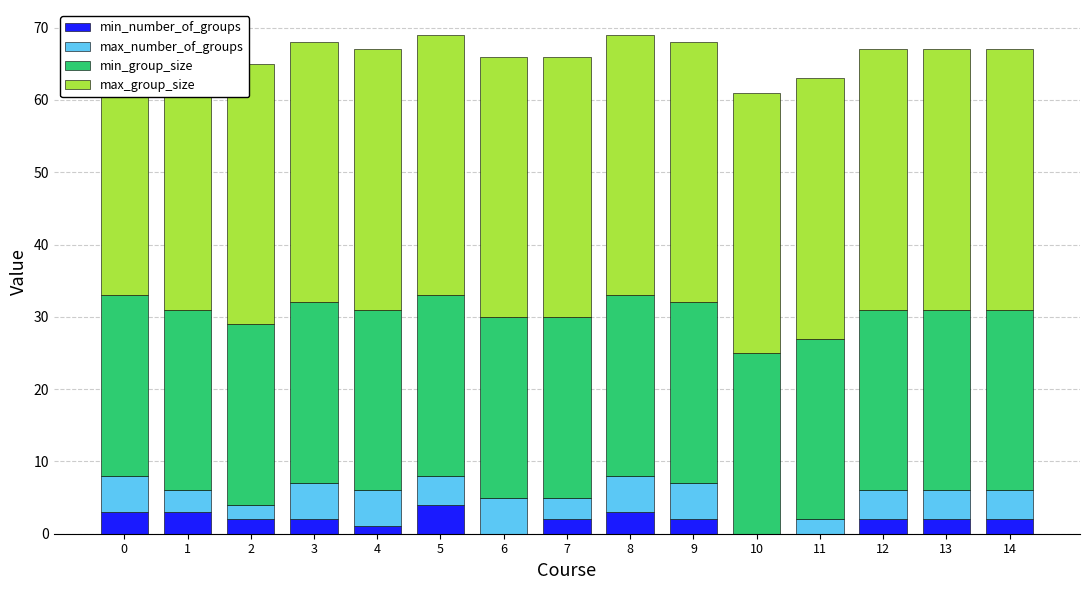

Reading left to right, transcribe all the data shown in this chart.

min_number_of_groups: 0=3	1=3	2=2	3=2	4=1	5=4	6=0	7=2	8=3	9=2	10=0	11=0	12=2	13=2	14=2
max_number_of_groups: 0=5	1=3	2=2	3=5	4=5	5=4	6=5	7=3	8=5	9=5	10=0	11=2	12=4	13=4	14=4
min_group_size: 0=25	1=25	2=25	3=25	4=25	5=25	6=25	7=25	8=25	9=25	10=25	11=25	12=25	13=25	14=25
max_group_size: 0=36	1=36	2=36	3=36	4=36	5=36	6=36	7=36	8=36	9=36	10=36	11=36	12=36	13=36	14=36